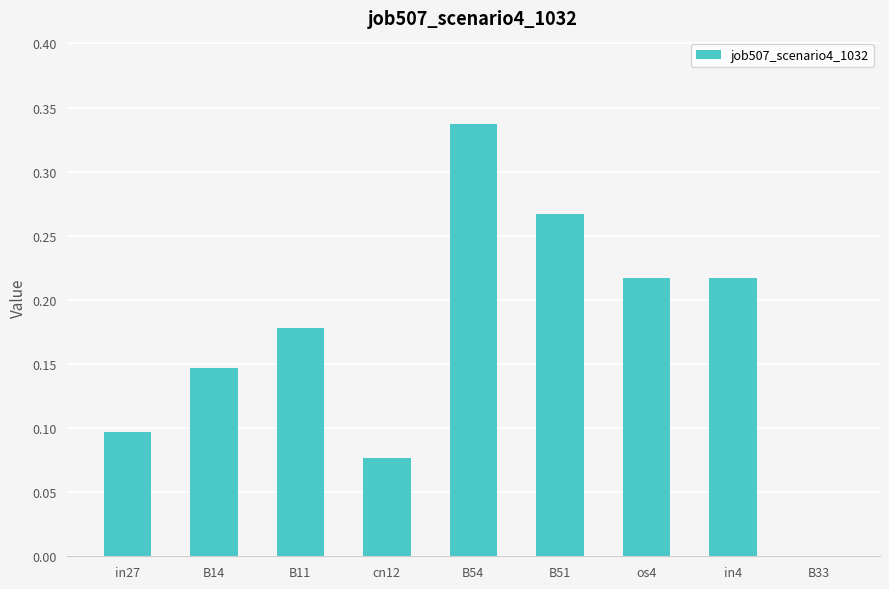

The chart shows a value of 0.1 at B51. True or false?

False